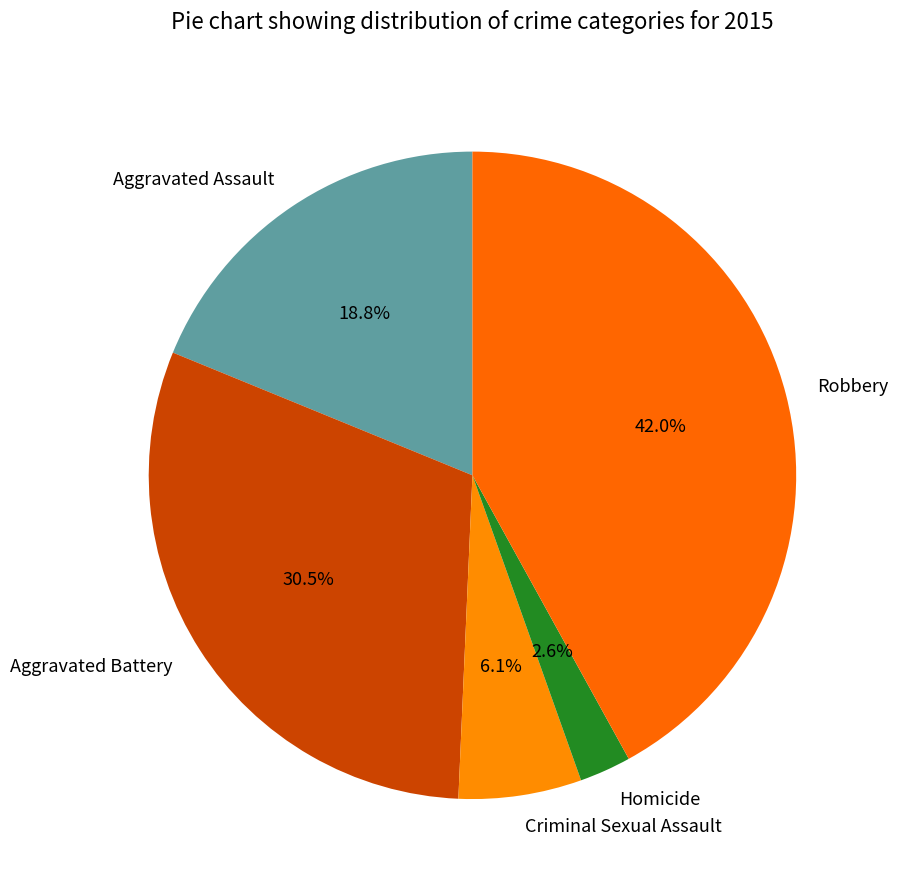

Is there any slice that represents more than half of the pie?

No